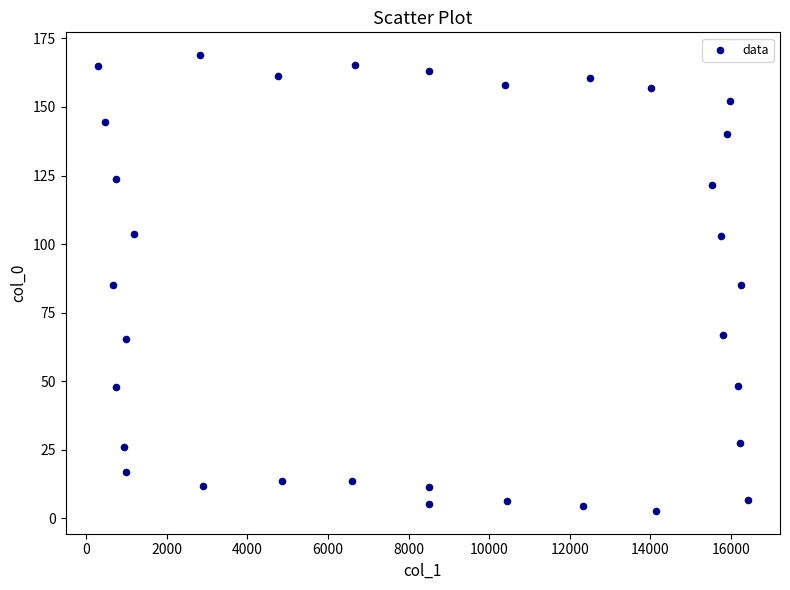

What is the range of Y values (max minus min)?

166.3